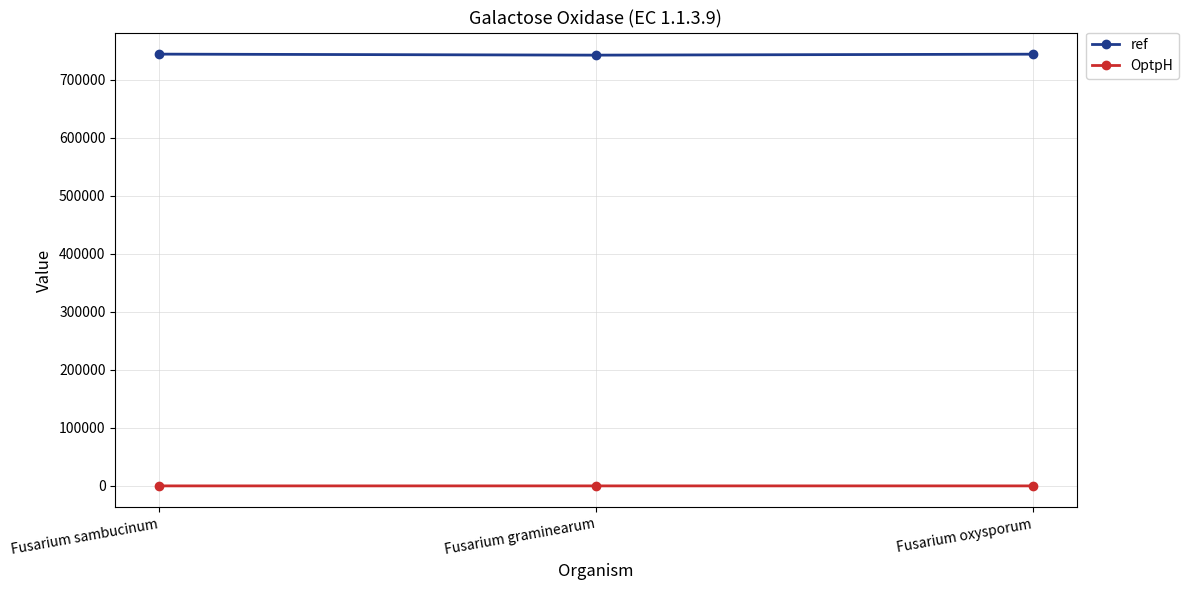

What is the minimum value for ref?

741991